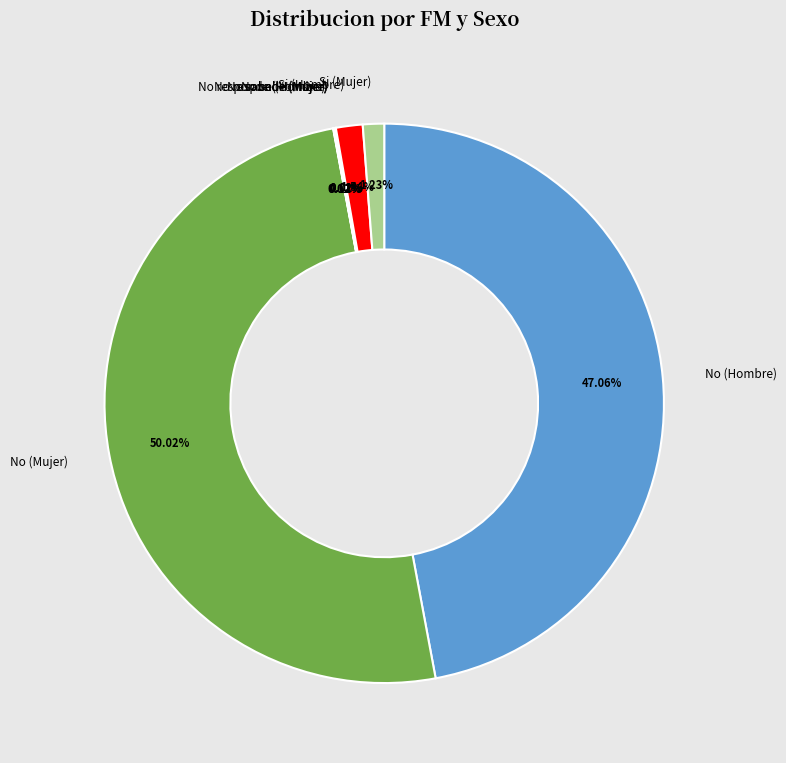

What portion of the pie excludes No (Hombre)?

52.9%